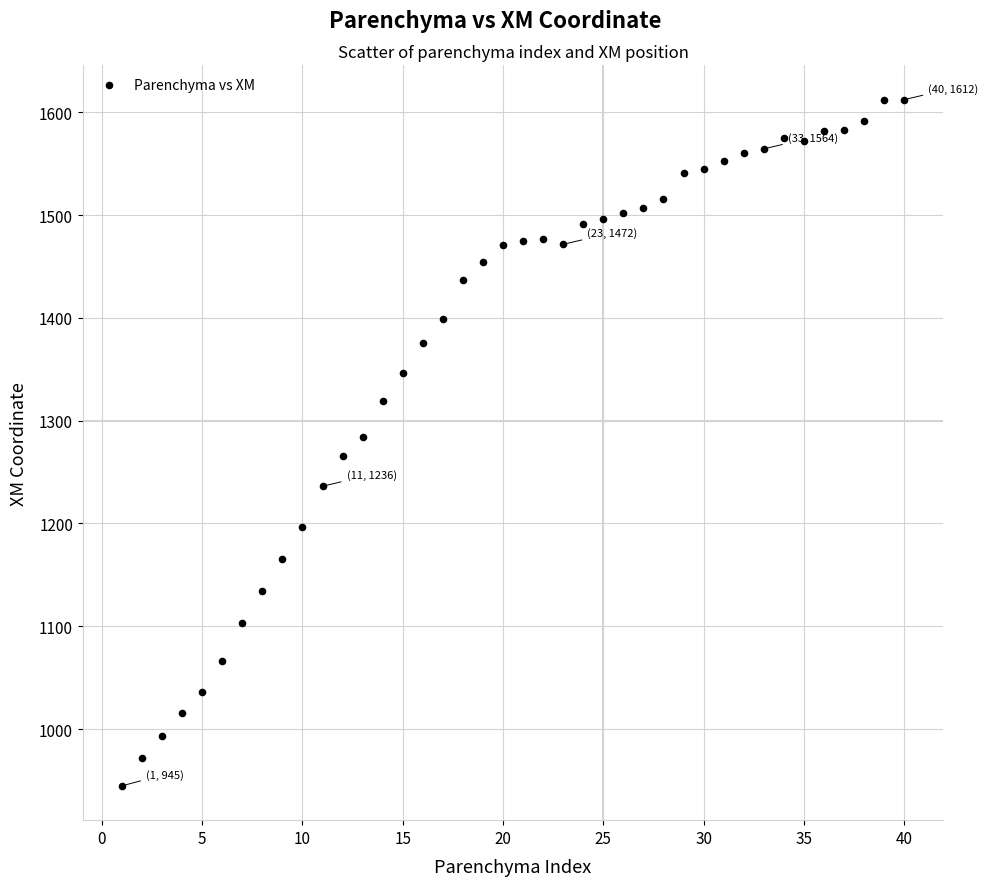

What is the range of X values (max minus min)?

39.0